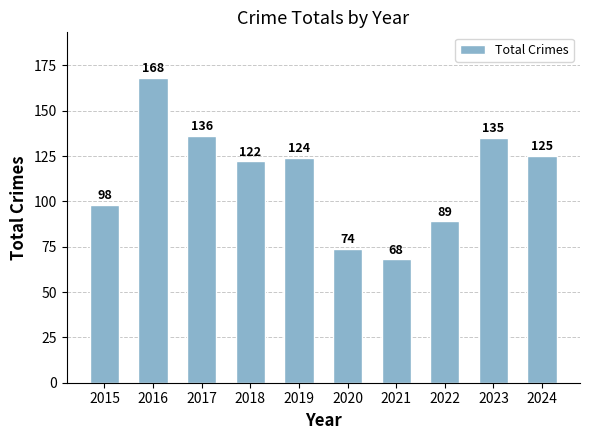

List the labels in order of value, smallest first.

2021, 2020, 2022, 2015, 2018, 2019, 2024, 2023, 2017, 2016